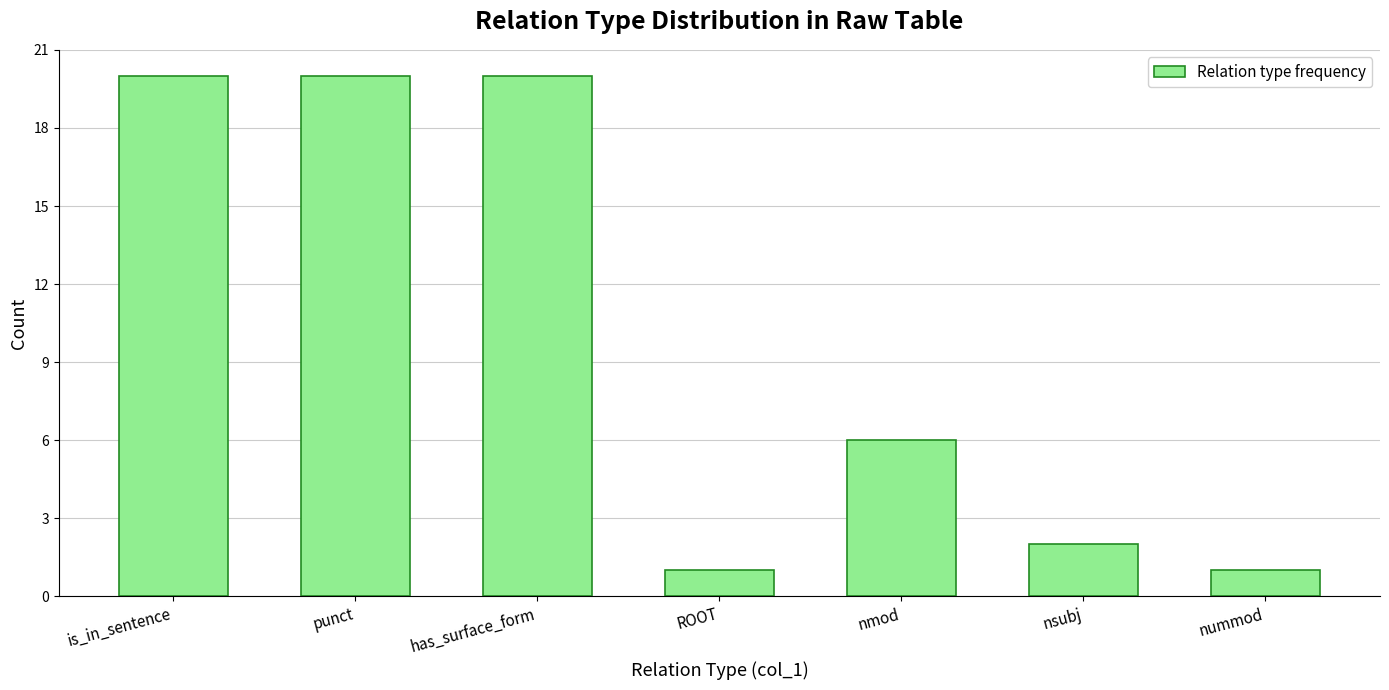

Reading left to right, what are all the values shown in this chart?

is_in_sentence=20	punct=20	has_surface_form=20	ROOT=1	nmod=6	nsubj=2	nummod=1